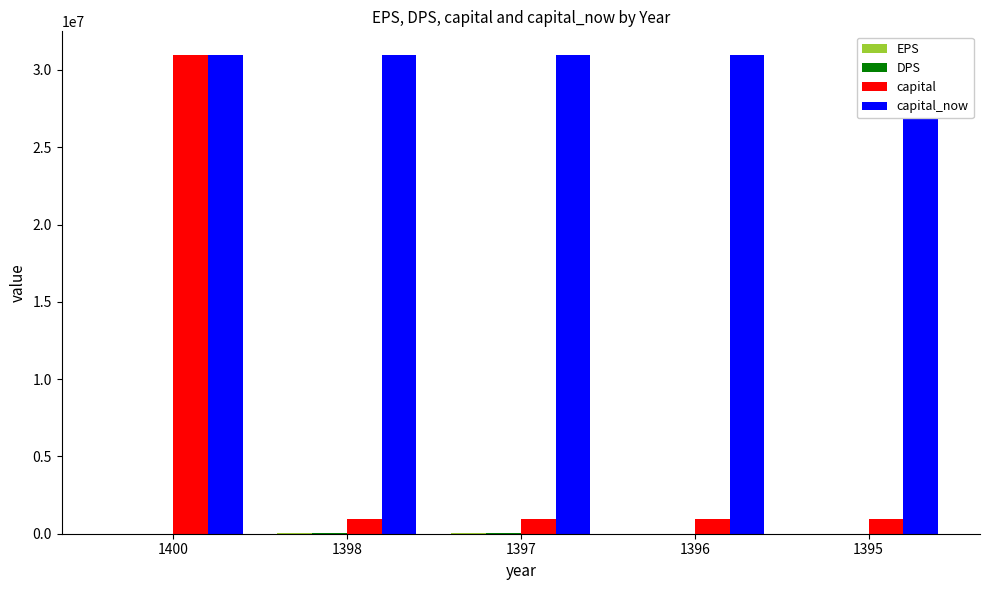

What is the greatest value displayed?

30950000